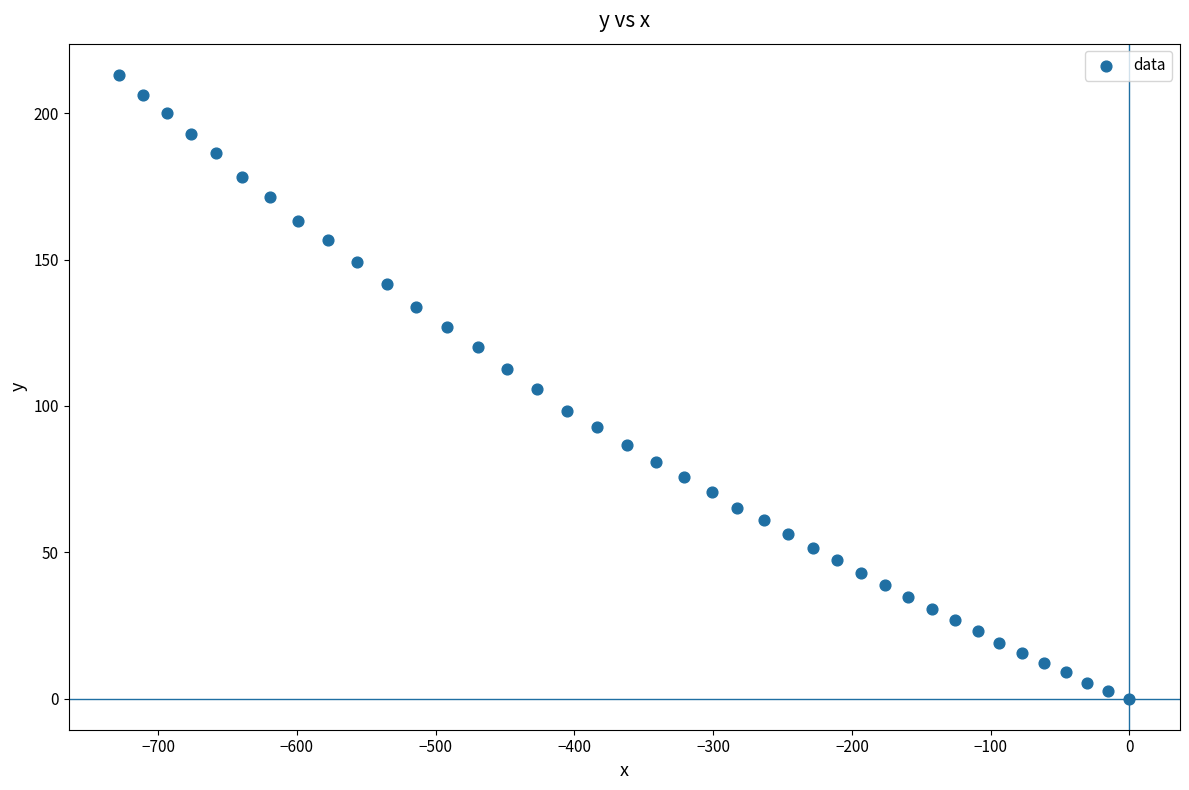

What is the range of Y values (max minus min)?

213.1